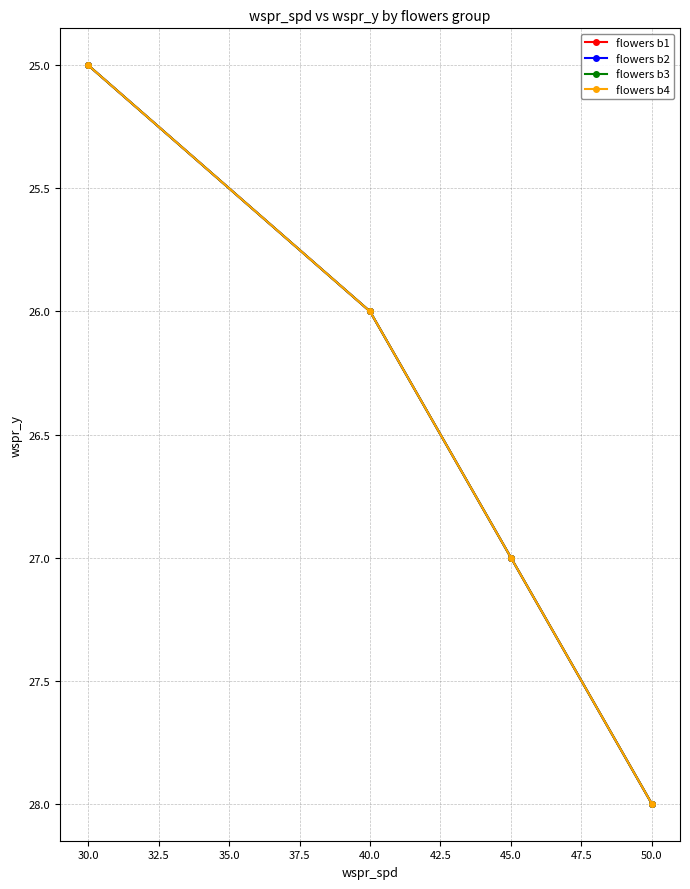

What is the value of the flowers b2 point at the 1st from the left?

25